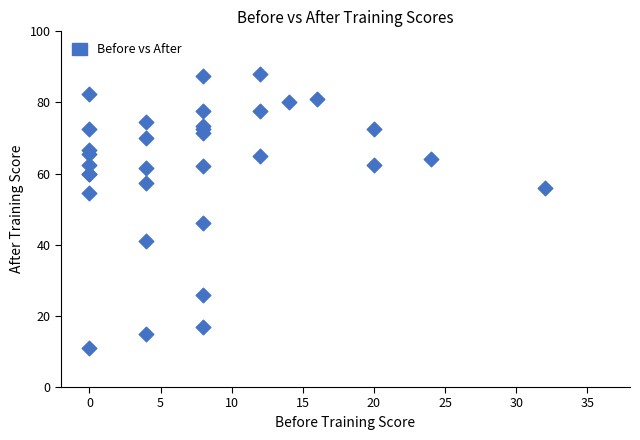

What Y value in the scatter plot is closest to 49?

46.0